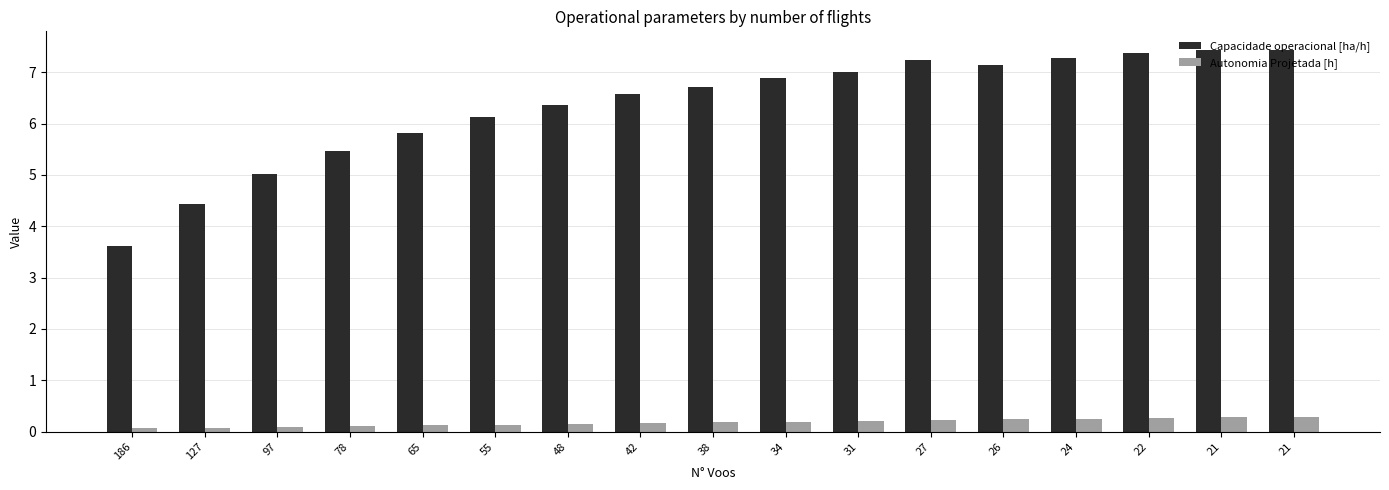

Is the value of Capacidade operacional [ha/h] at 186 greater than the value of Autonomia Projetada [h] at 42?

Yes